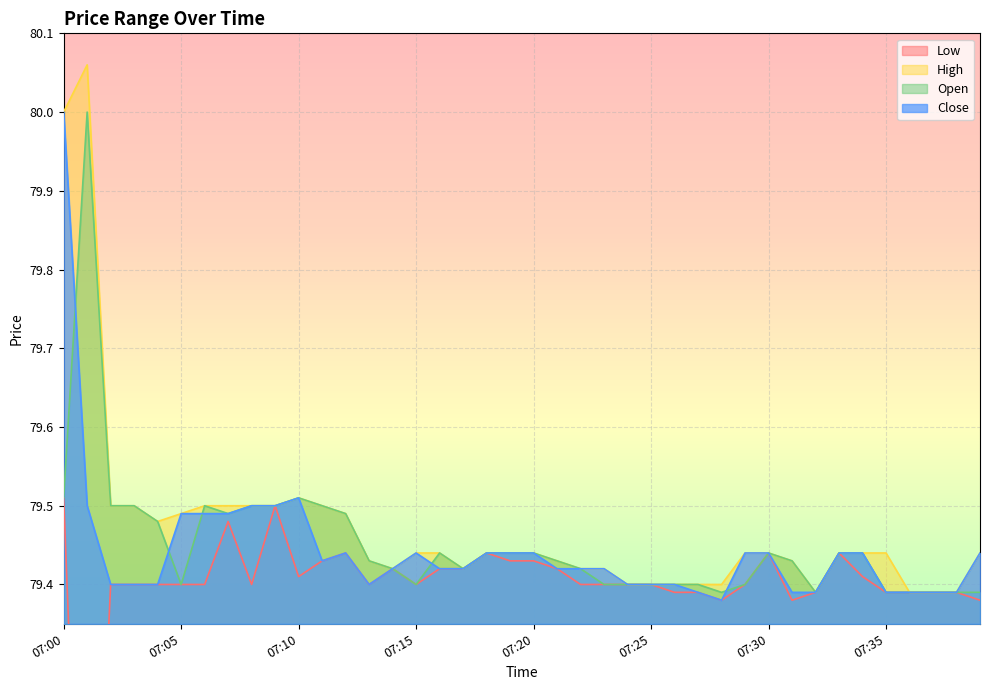

Is it true that High equals 121.7 at 07:34?

False